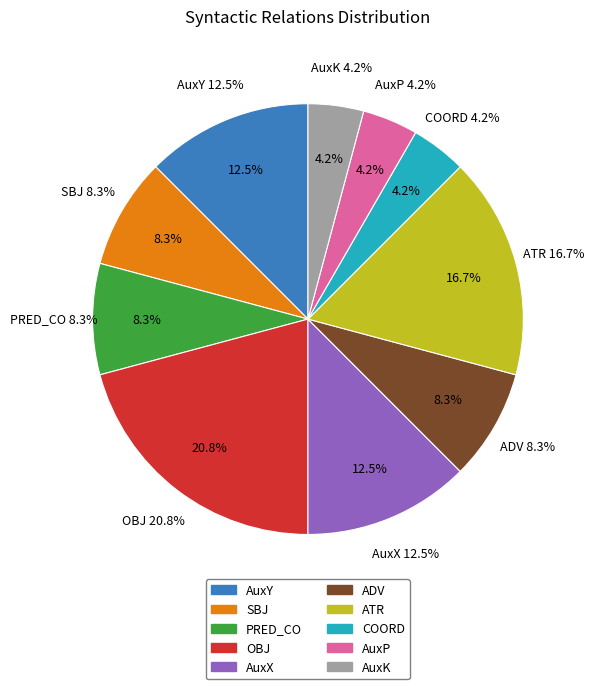

To the nearest percent, what is the average slice percentage?

10%